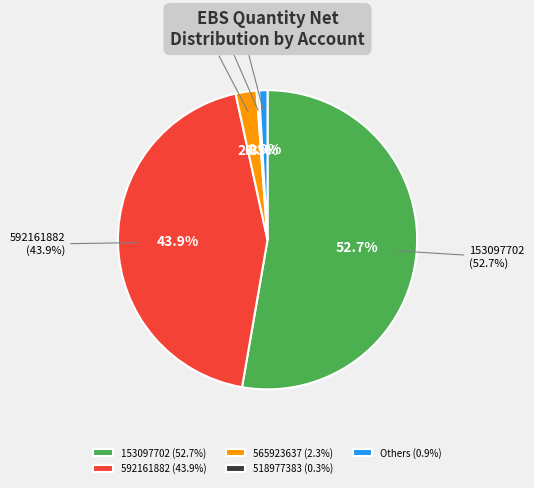

Is there a majority slice in this chart?

Yes